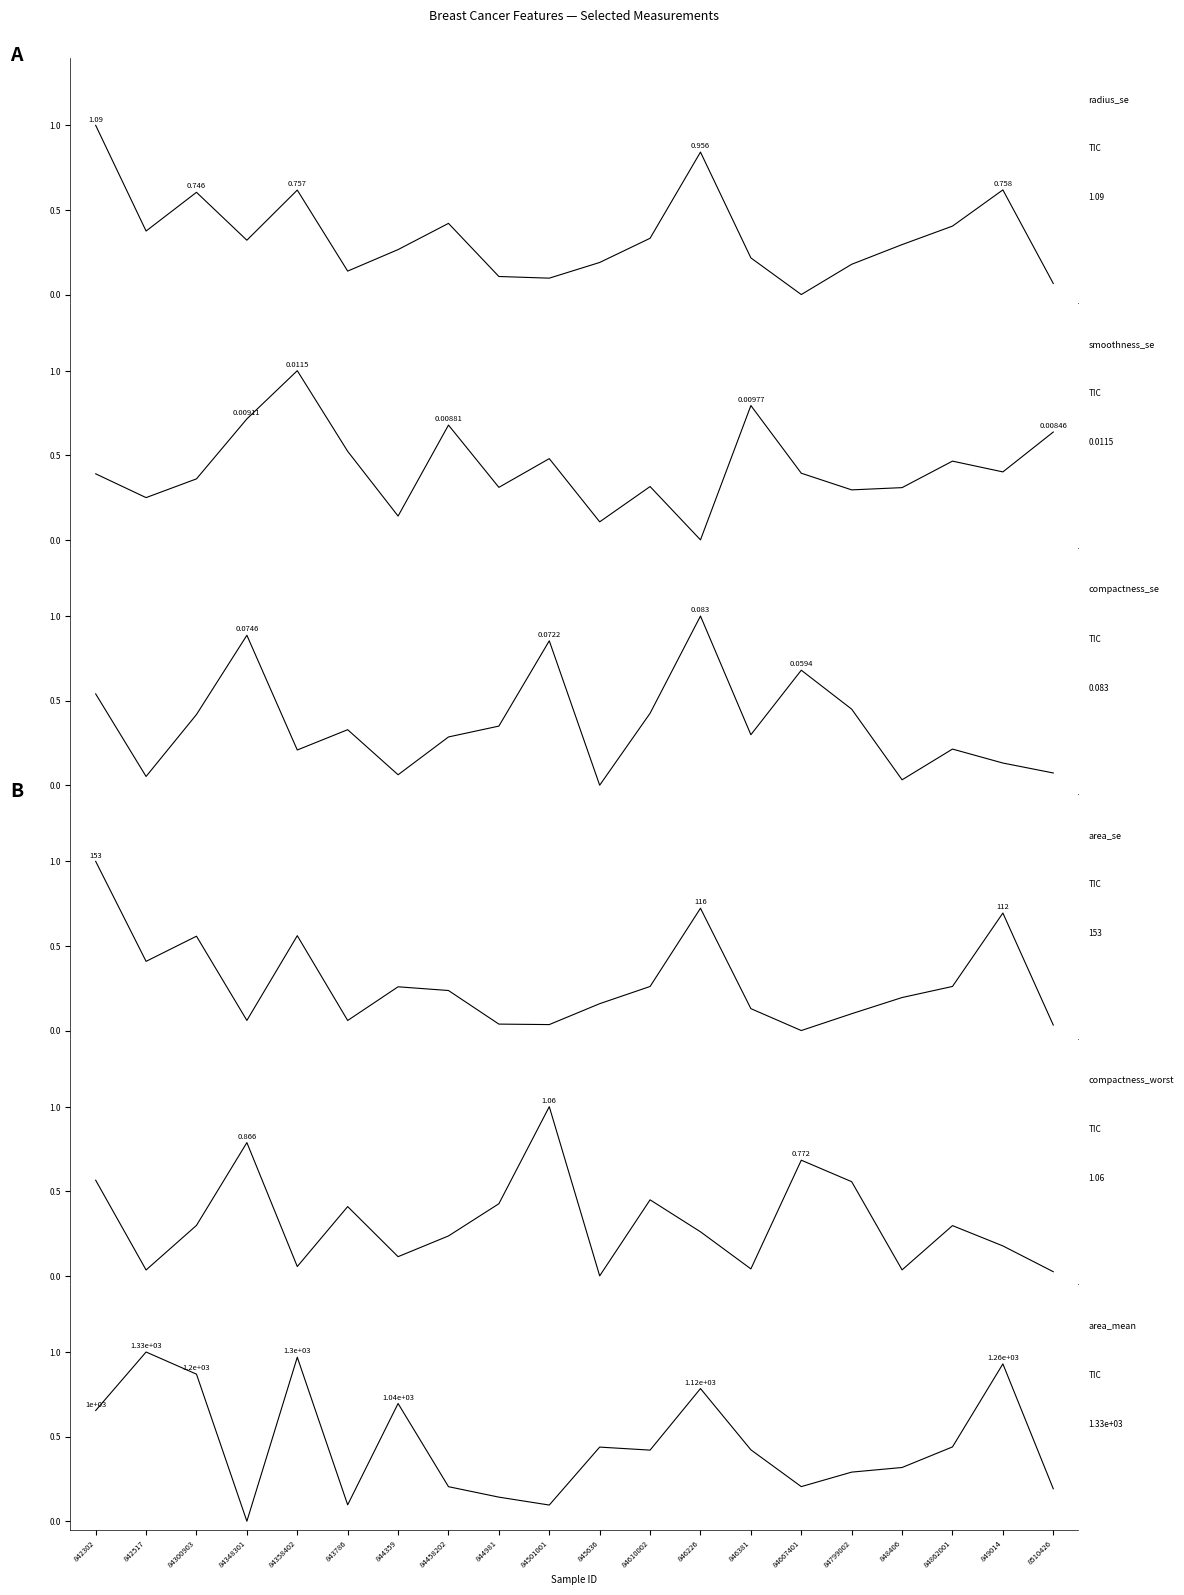

Reading left to right, transcribe all the data shown in this chart.

radius_se: 842302=1.0	842517=0.4	84300903=0.6	84348301=0.3	84358402=0.6	843786=0.1	844359=0.3	84458202=0.4	844981=0.1	84501001=0.1	845636=0.2	84610002=0.3	846226=0.8	846381=0.2	84667401=0.0	84799002=0.2	848406=0.3	84862001=0.4	849014=0.6	8510426=0.1
smoothness_se: 842302=0.4	842517=0.2	84300903=0.4	84348301=0.7	84358402=1.0	843786=0.5	844359=0.1	84458202=0.7	844981=0.3	84501001=0.5	845636=0.1	84610002=0.3	846226=0.0	846381=0.8	84667401=0.4	84799002=0.3	848406=0.3	84862001=0.5	849014=0.4	8510426=0.6
compactness_se: 842302=0.5	842517=0.1	84300903=0.4	84348301=0.9	84358402=0.2	843786=0.3	844359=0.1	84458202=0.3	844981=0.3	84501001=0.9	845636=0.0	84610002=0.4	846226=1.0	846381=0.3	84667401=0.7	84799002=0.4	848406=0.0	84862001=0.2	849014=0.1	8510426=0.1
area_se: 842302=1.0	842517=0.4	84300903=0.6	84348301=0.1	84358402=0.6	843786=0.1	844359=0.3	84458202=0.2	844981=0.0	84501001=0.0	845636=0.2	84610002=0.3	846226=0.7	846381=0.1	84667401=0.0	84799002=0.1	848406=0.2	84862001=0.3	849014=0.7	8510426=0.0
compactness_worst: 842302=0.6	842517=0.0	84300903=0.3	84348301=0.8	84358402=0.1	843786=0.4	844359=0.1	84458202=0.2	844981=0.4	84501001=1.0	845636=0.0	84610002=0.4	846226=0.3	846381=0.0	84667401=0.7	84799002=0.6	848406=0.0	84862001=0.3	849014=0.2	8510426=0.0
area_mean: 842302=0.7	842517=1.0	84300903=0.9	84348301=0.0	84358402=1.0	843786=0.1	844359=0.7	84458202=0.2	844981=0.1	84501001=0.1	845636=0.4	84610002=0.4	846226=0.8	846381=0.4	84667401=0.2	84799002=0.3	848406=0.3	84862001=0.4	849014=0.9	8510426=0.2